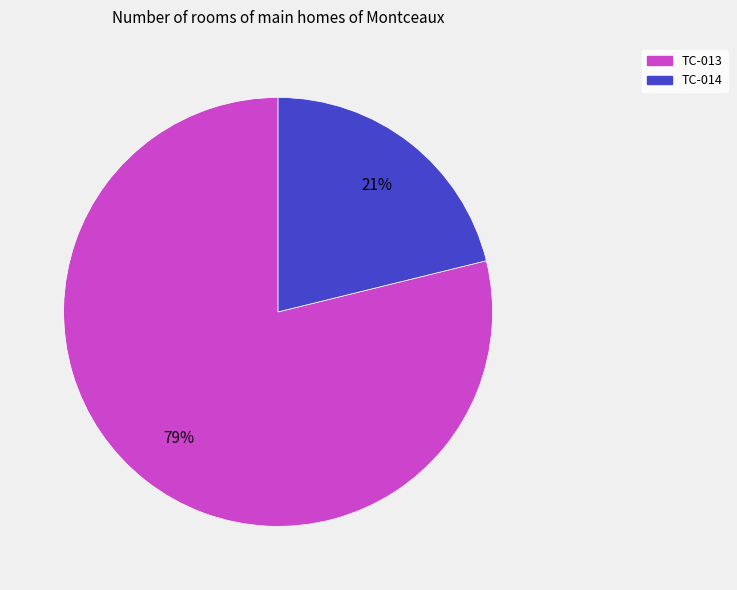

Rank the categories by value from highest to lowest.

TC-013, TC-014